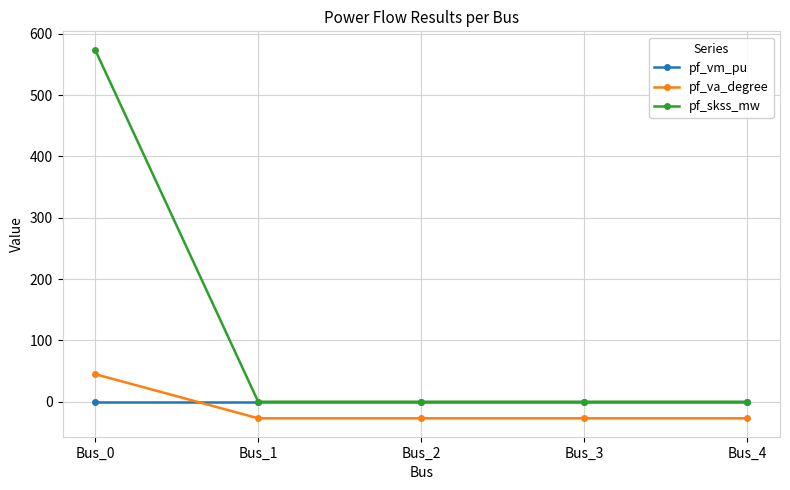

What is the value of the pf_skss_mw point at the 1st from the left?

574.0